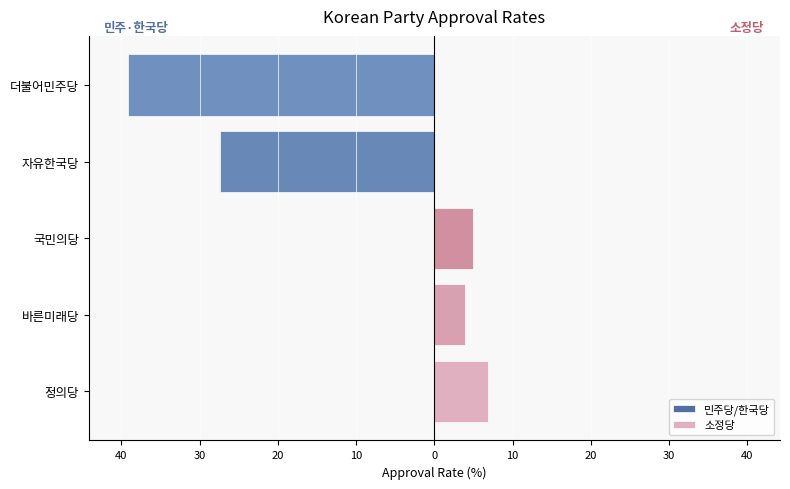

What is the smallest value displayed?

-39.2